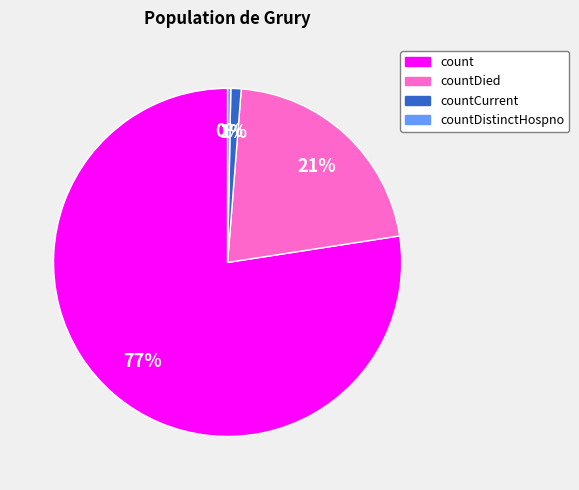

Count the number of slices in the pie.

4